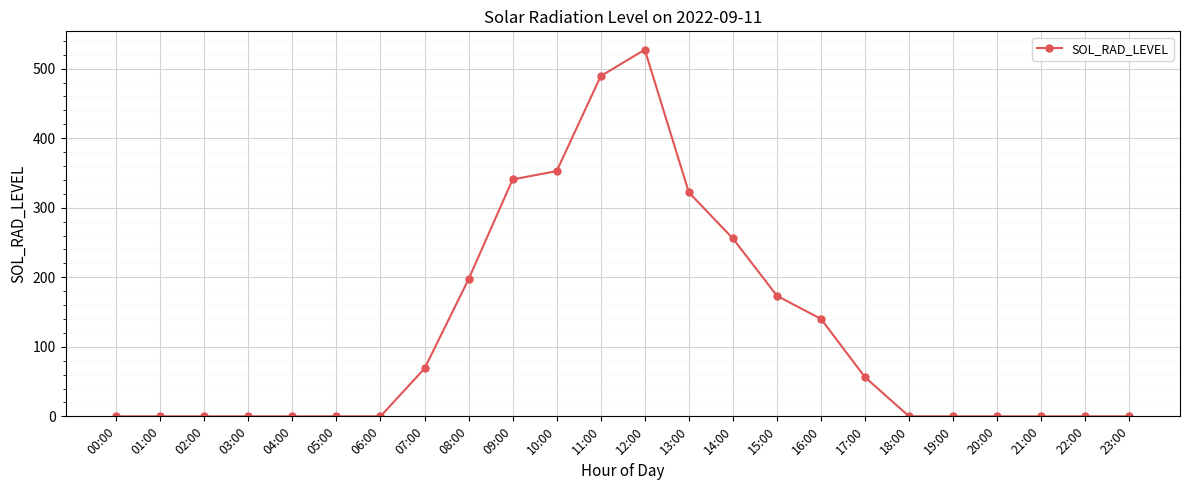

At which label is the value closest to 263?

14:00